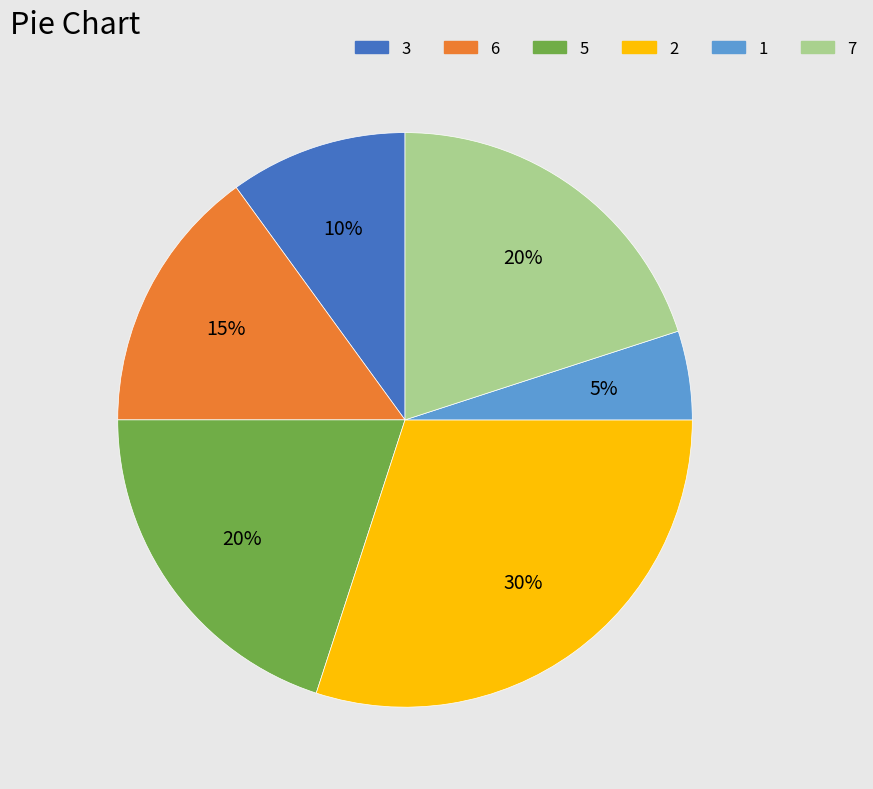

Is there a majority slice in this chart?

No